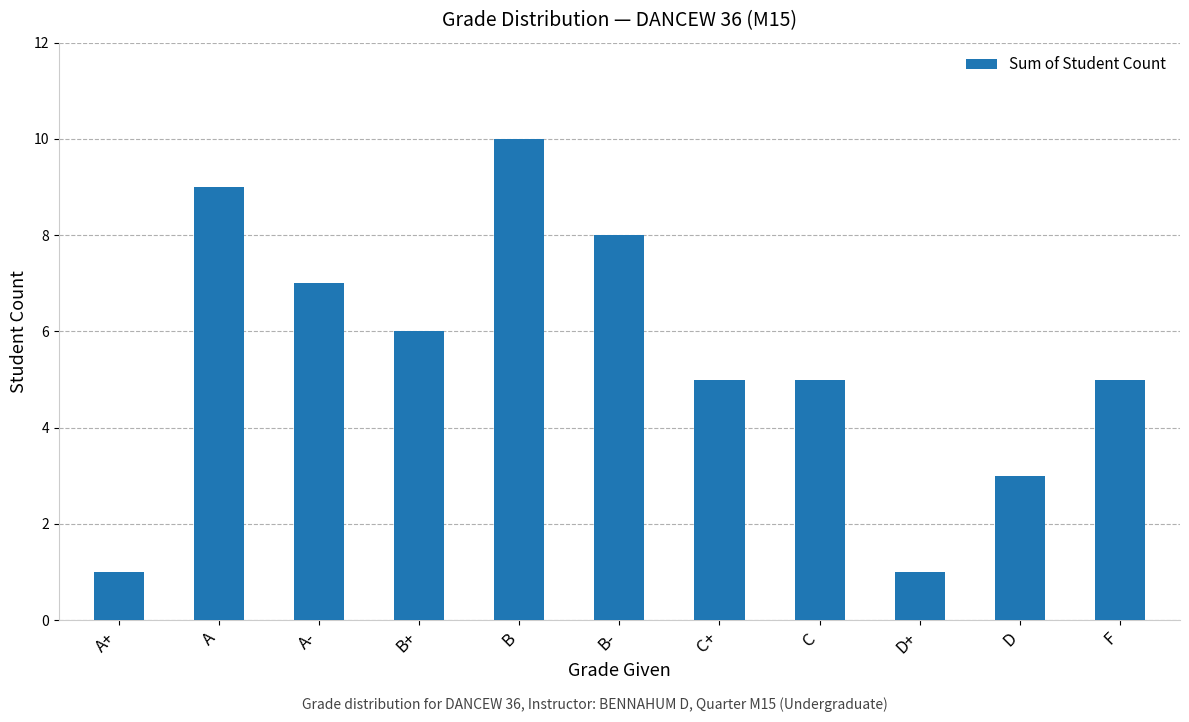

Which has a higher value, C+ or A?

A